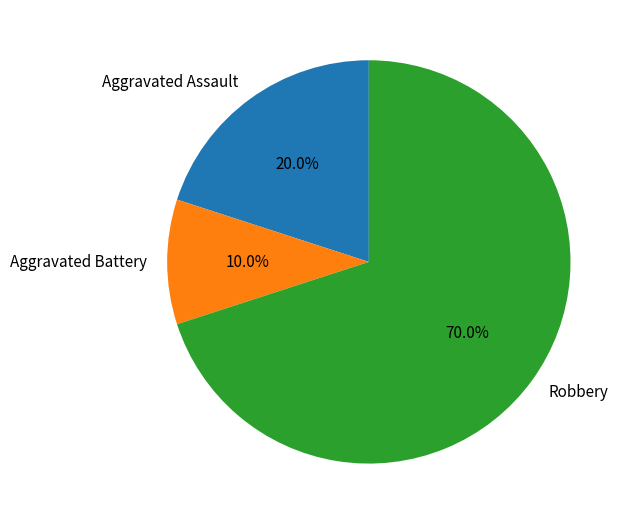

What percentage do Robbery and Aggravated Battery together represent?

80.0%